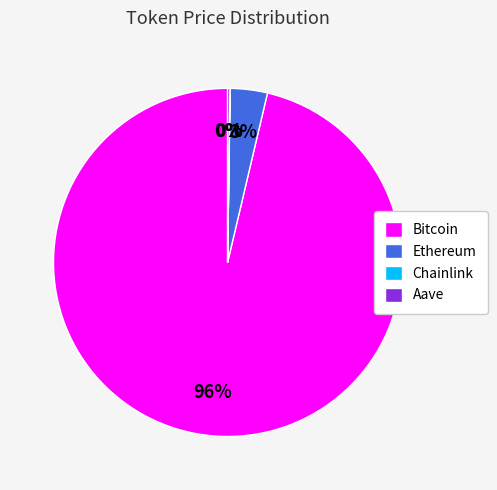

Is there any slice that represents more than half of the pie?

Yes